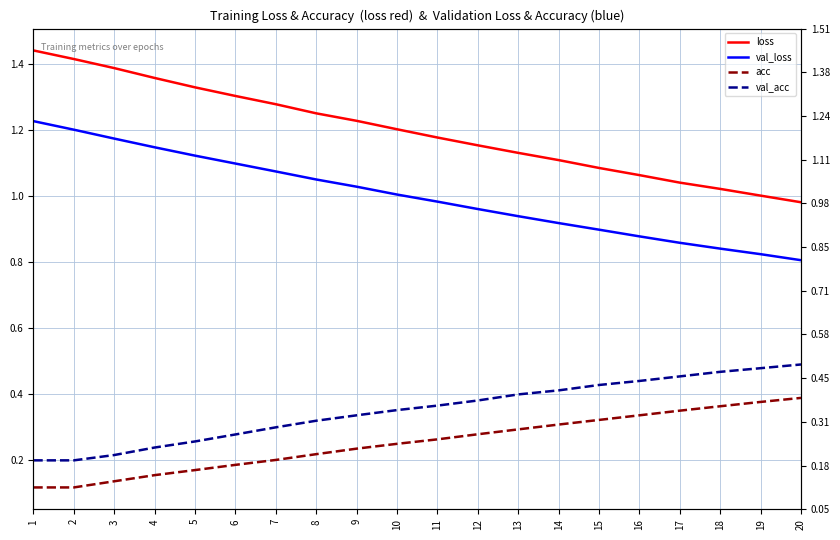

At 4, list the series in order from largest to smallest.

loss, val_loss, val_acc, acc